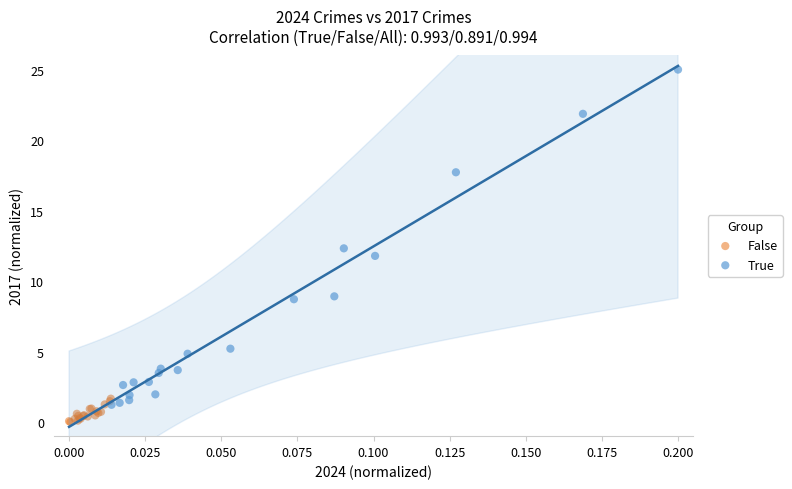

Which series contains the highest Y value?

True